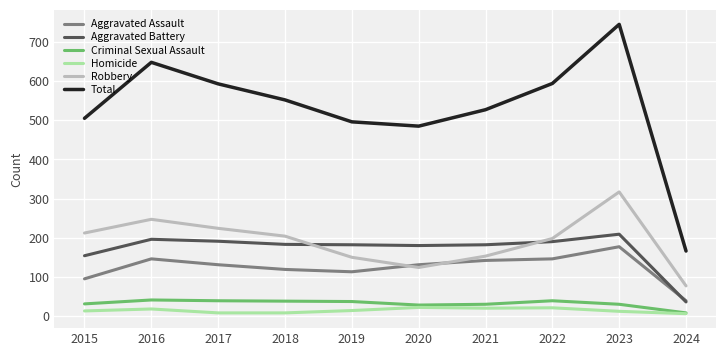

Which series has the largest range (max minus min)?

Total